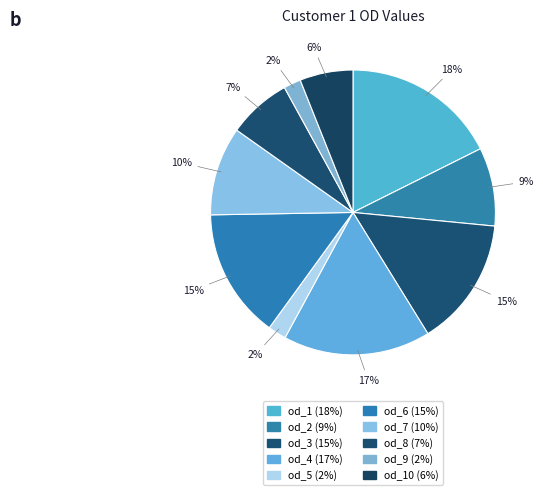

To the nearest percent, what is the average slice percentage?

10%